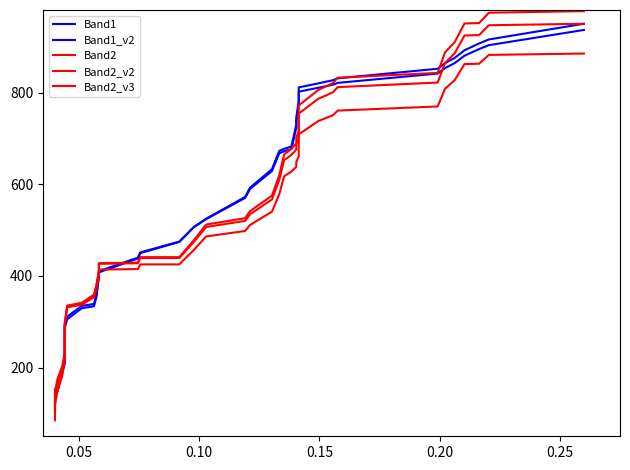

Which series has the largest total across all categories?

Band1